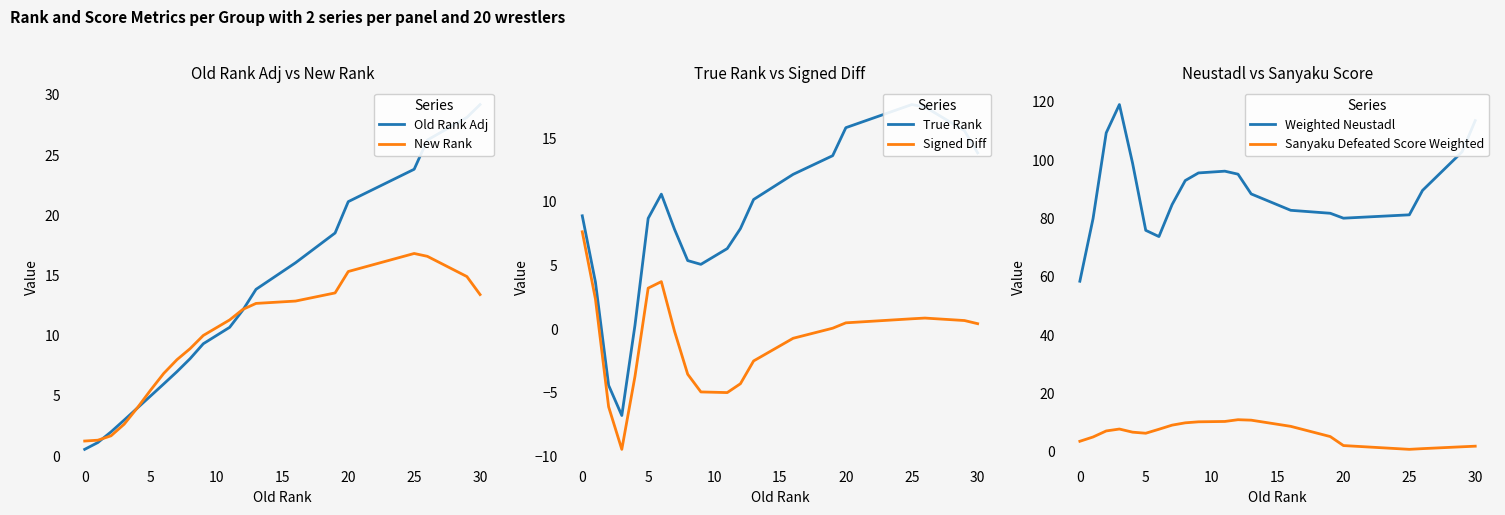

Is it true that New Rank equals 30.2 at 25?

False